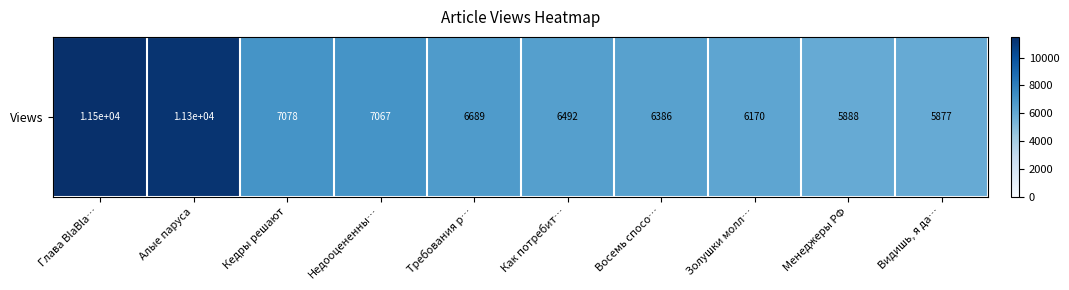

What is the smallest value displayed?

5877